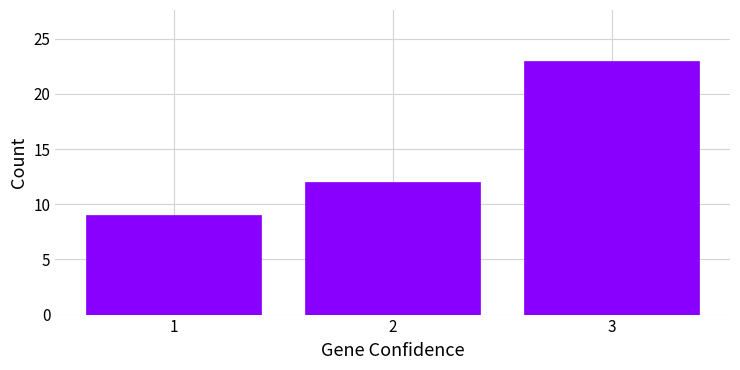

Reading left to right, list every bar in this chart as the range it spans on the x-axis followed by its height. The values are not printed on the chart, so give them approximately, as read against the axis.

0.5 to 1.5: 9
1.5 to 2.5: 12
2.5 to 3.5: 23